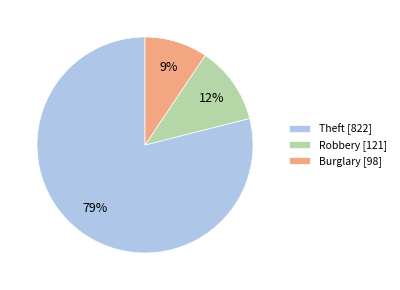

To the nearest percent, what is the combined percentage of Burglary [98] and Robbery [121]?

21%